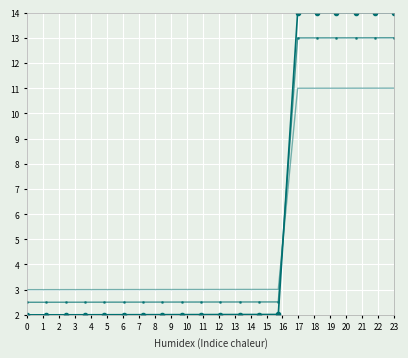

What is the maximum value shown in the chart?

14.0